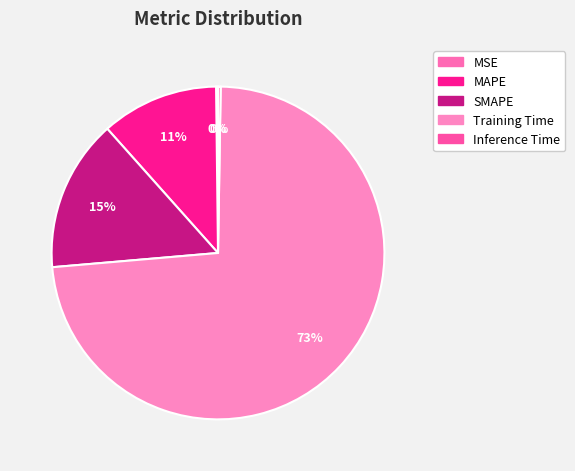

What is the change in value from MSE to SMAPE?

+0.6